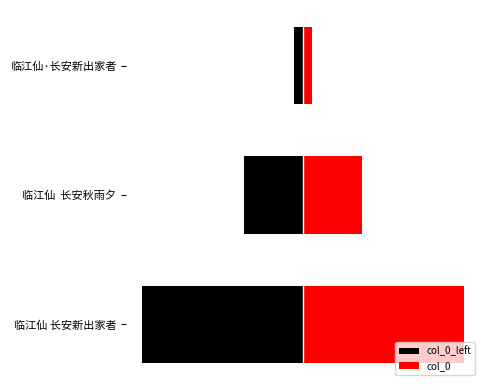

Rank the series by their maximum value, from lowest to highest.

col_0_left, col_0